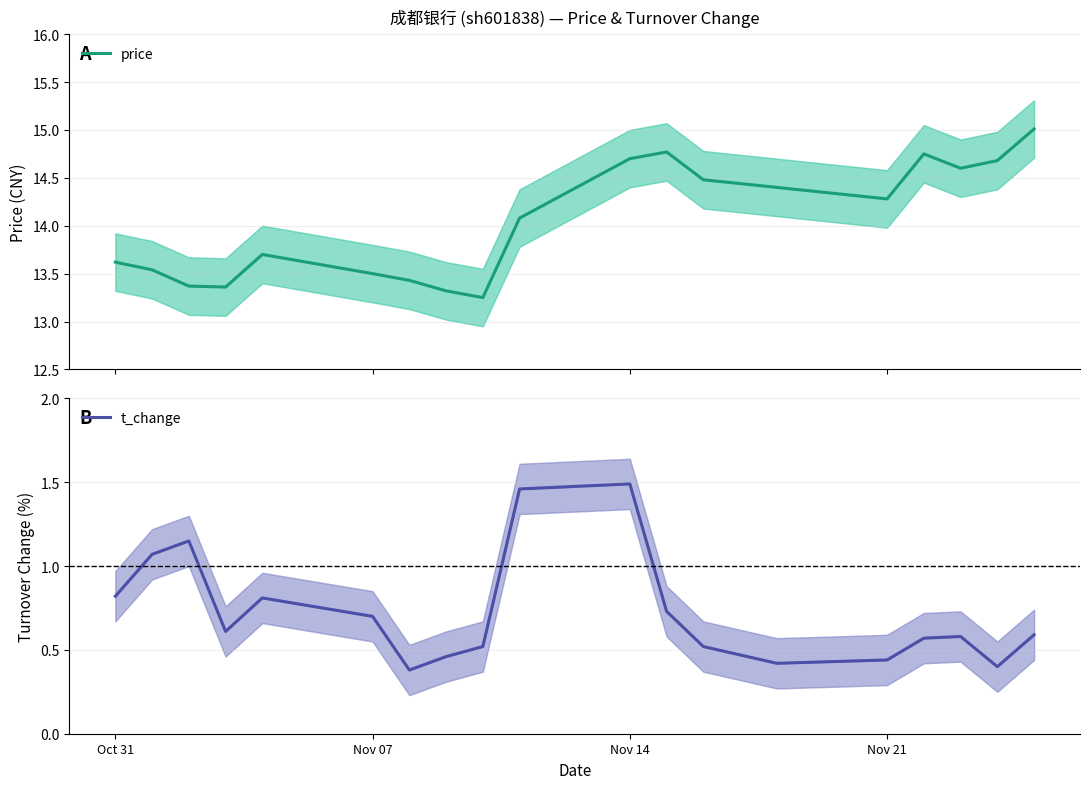

True or false: price and t_change intersect in this chart.

False